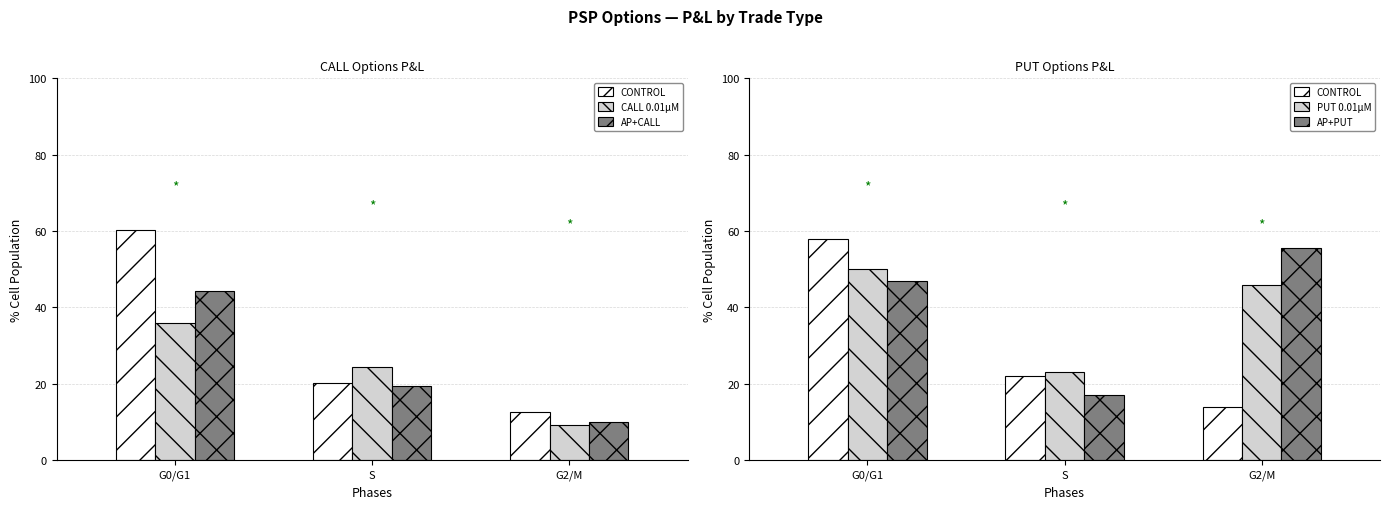

What is the label of the 1st bar from the left?

G0/G1